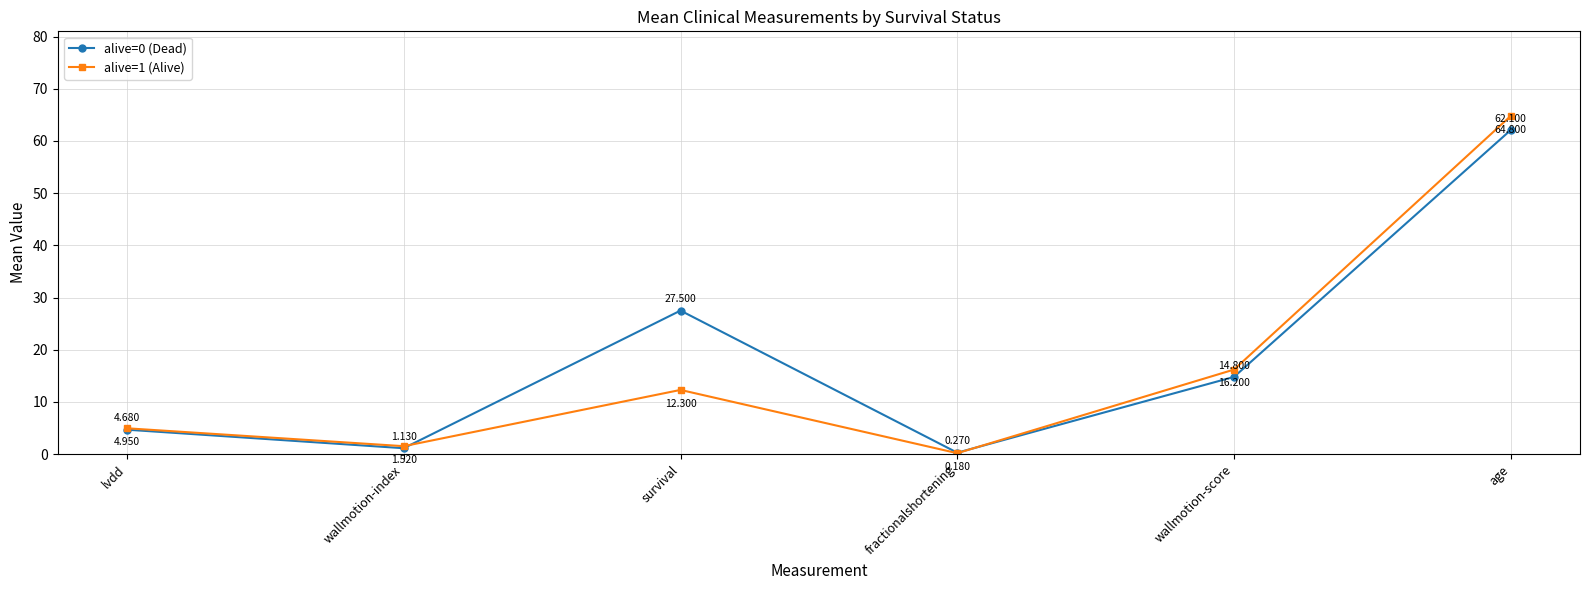

Where is alive=0 (Dead) nearest to the value 31?

survival